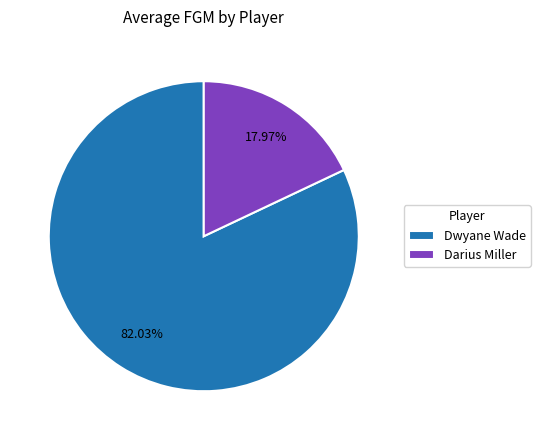

Between Dwyane Wade and Darius Miller, which is larger?

Dwyane Wade